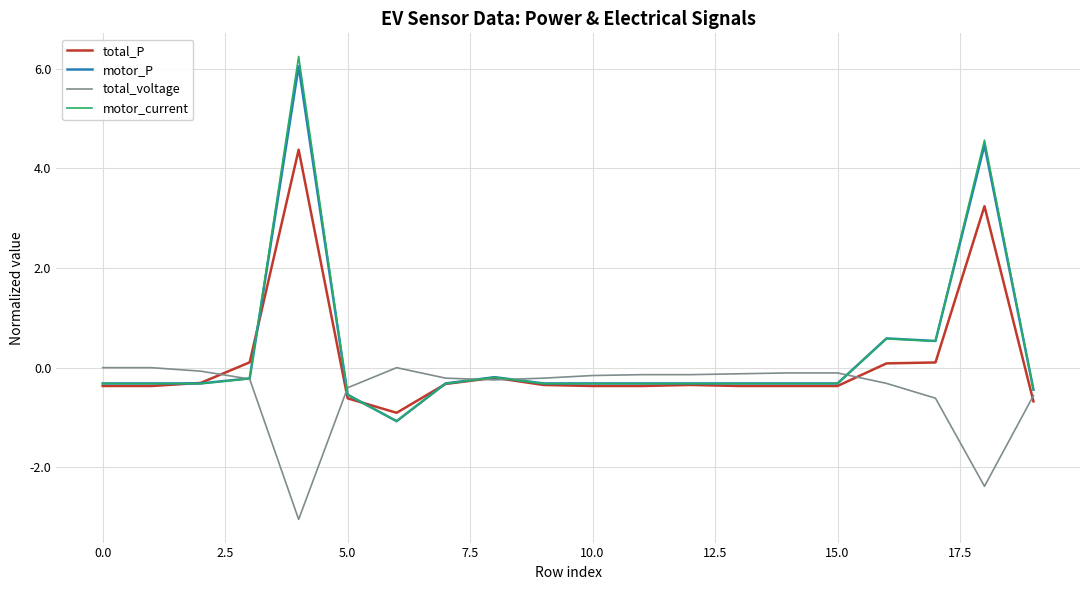

What are all the series names shown in the legend?

total_P, motor_P, total_voltage, motor_current